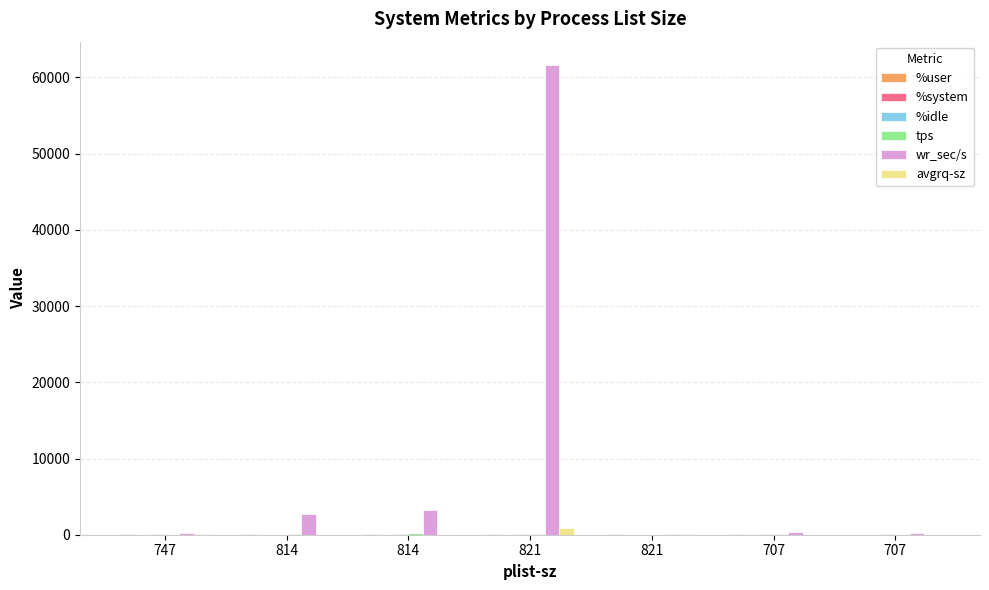

At which label does wr_sec/s reach its minimum?

821